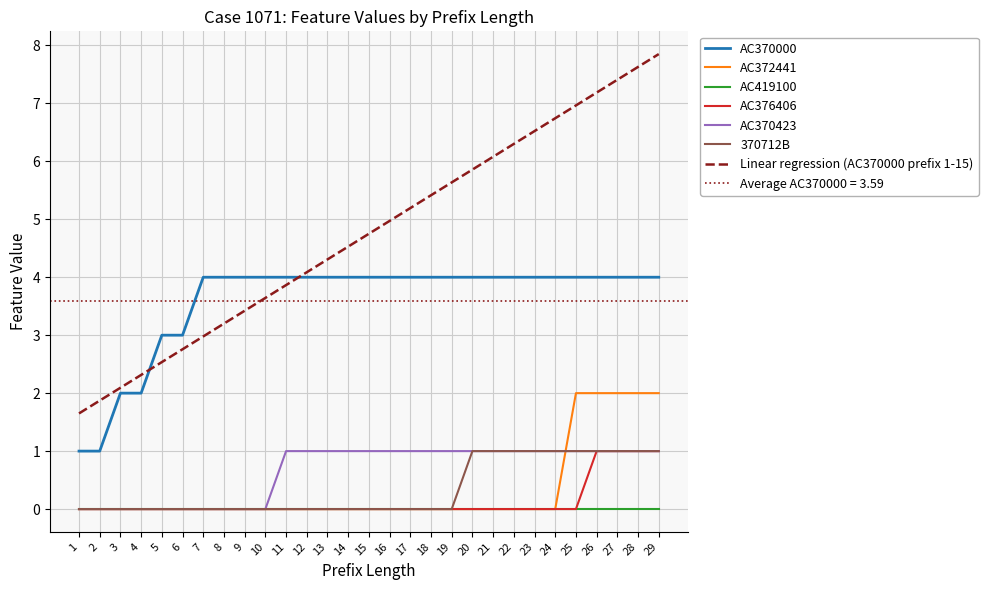

True or false: AC419100 and AC370000 intersect in this chart.

False